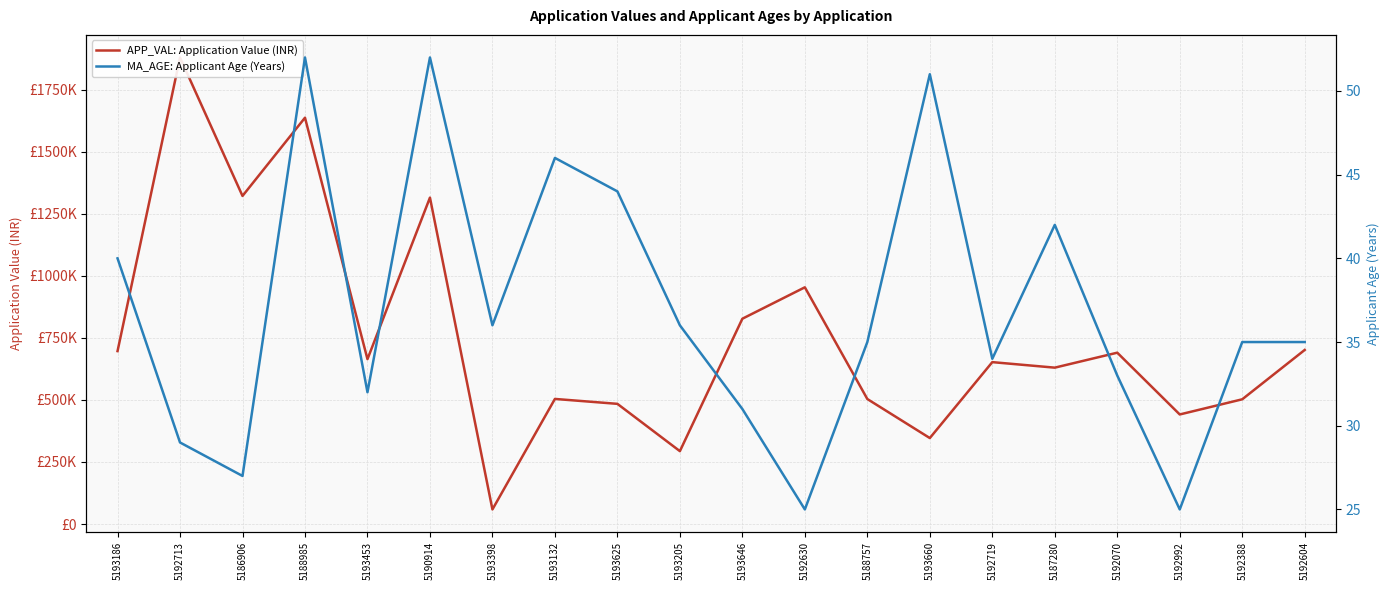

True or false: MA_AGE: Applicant Age (Years) has a value of 68 at 5188985.

False